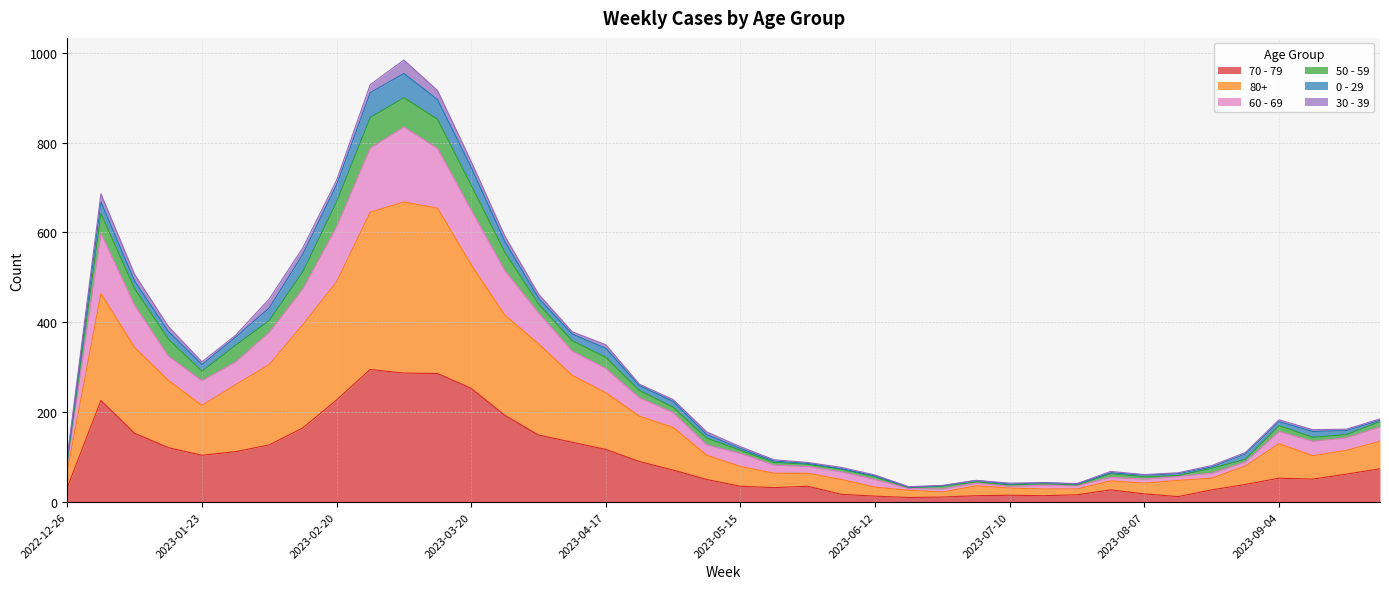

Is it true that 80+ equals 952 at 2023-03-06?

False